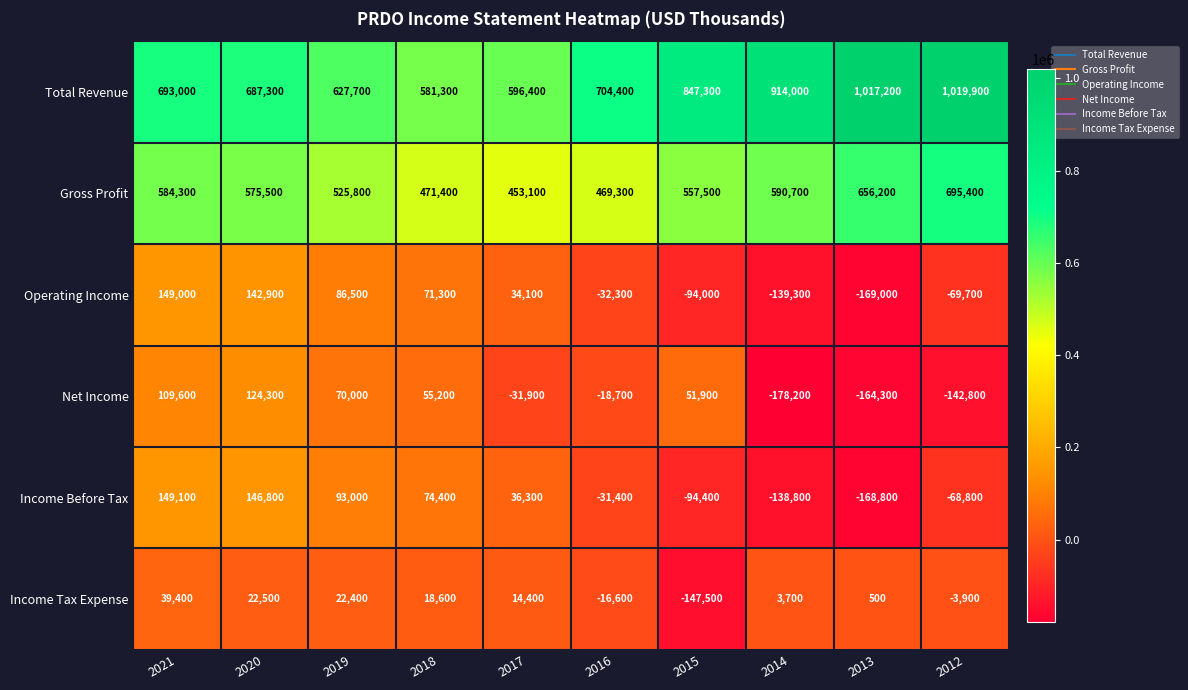

Count the number of categories in the chart.

10